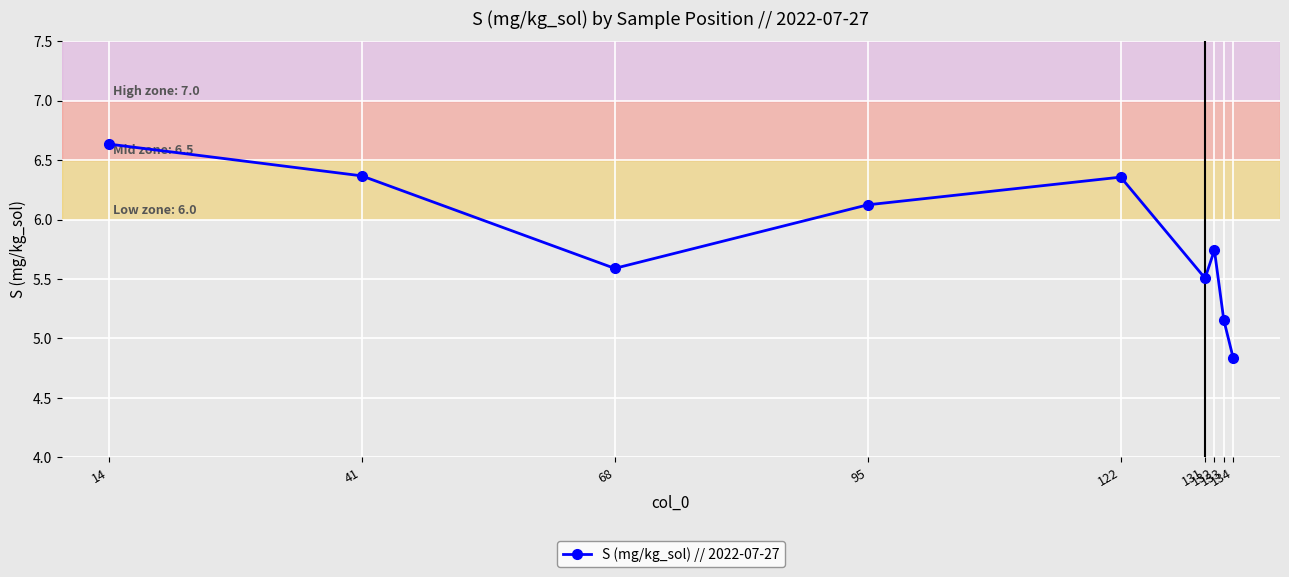

At which category does the data reach its first local valley?

68